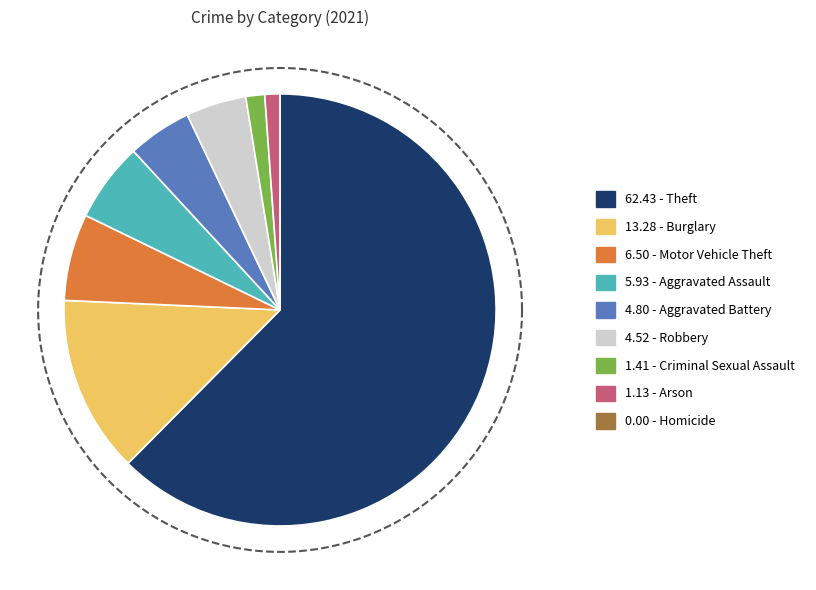

What is the smallest slice in the pie chart?

Homicide